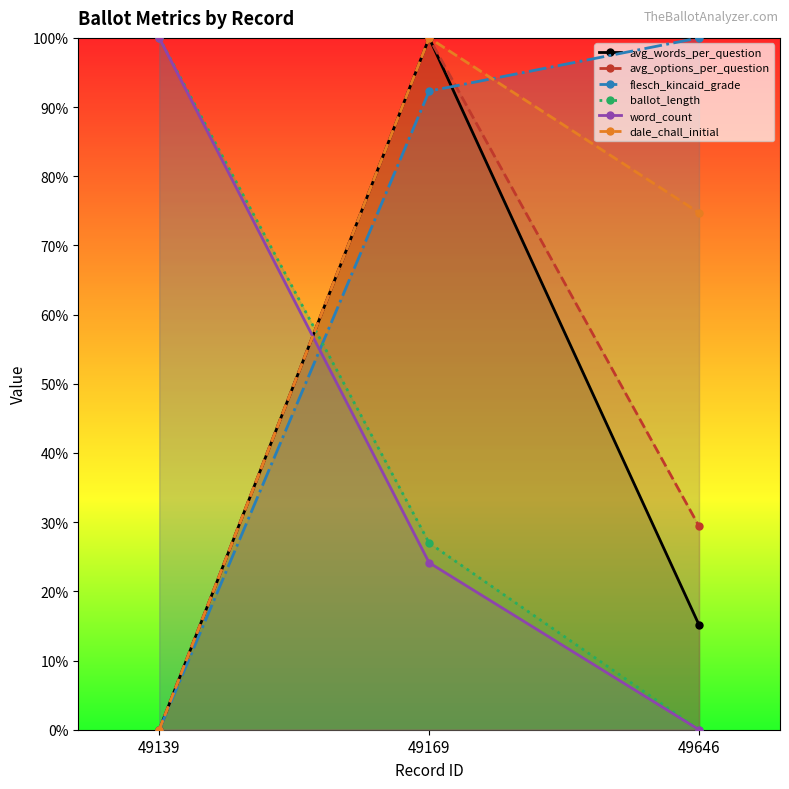

What is the difference between the maximum and second lowest values in the dale_chall_initial series?

0.3